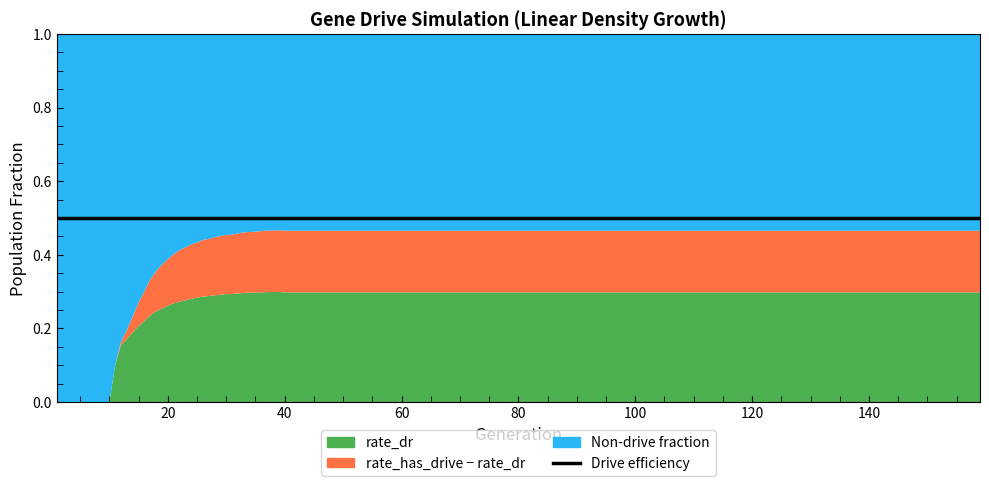

What is the spread (max minus min) of values at 101?

0.2